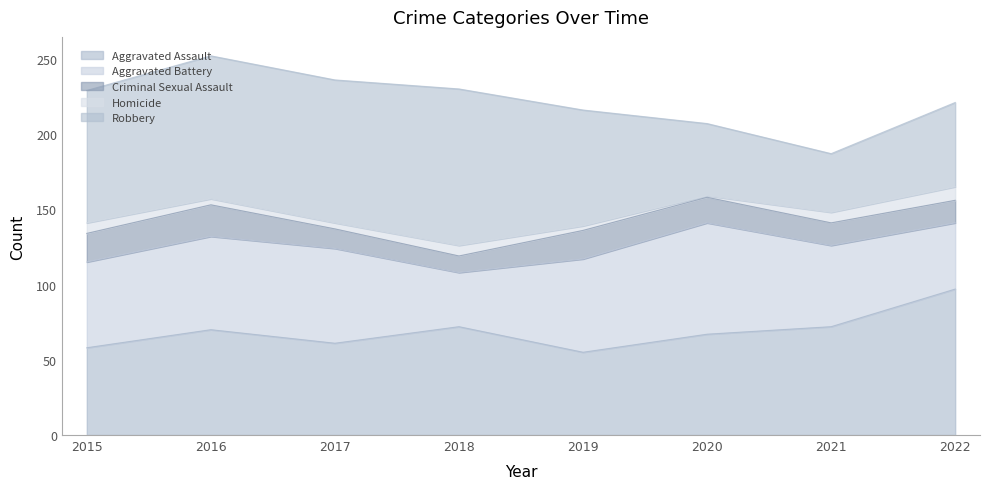

How many values in the Criminal Sexual Assault series are below 17?

4